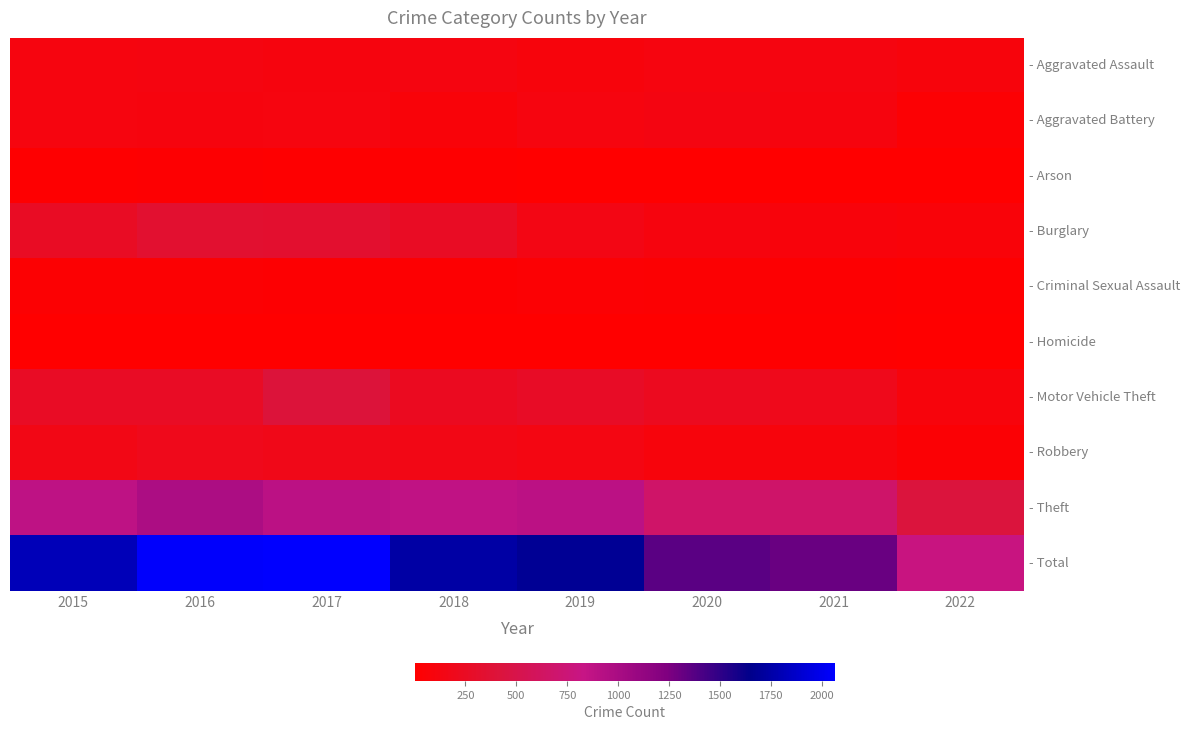

What is the difference between the highest and lowest values at 2015?

1802